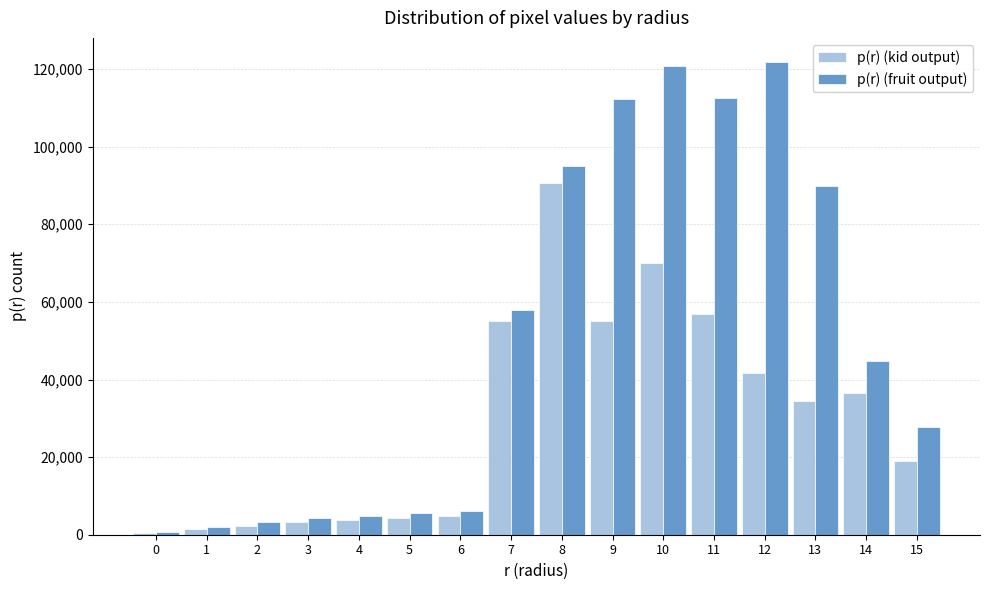

What is the sum of all p(r) (kid output) values?

480000